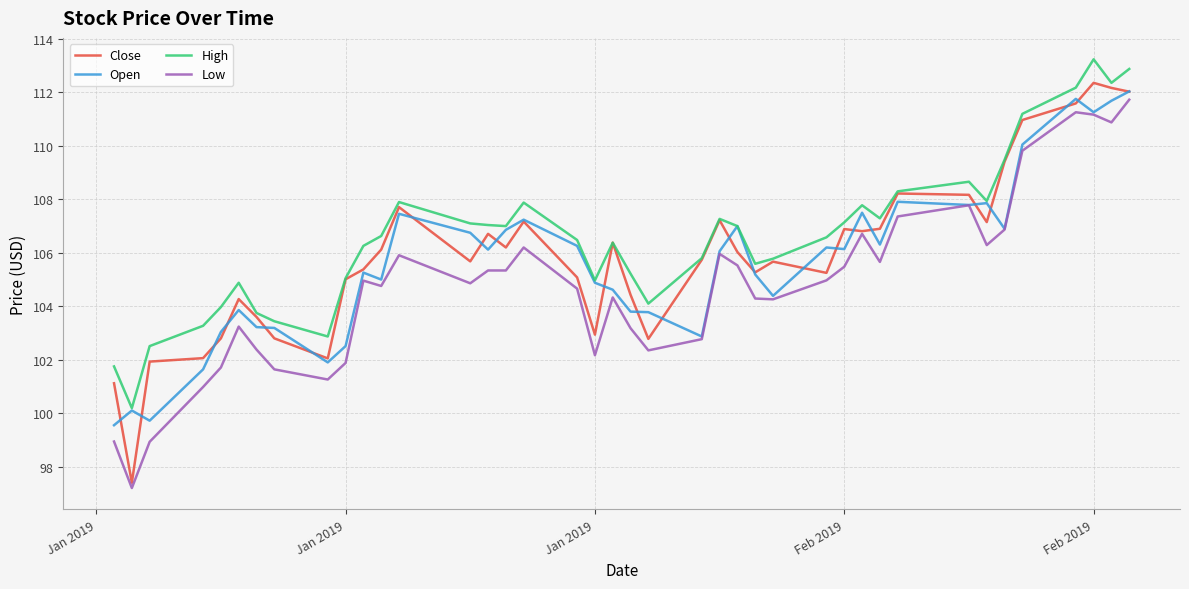

Which series has the largest total across all categories?

High